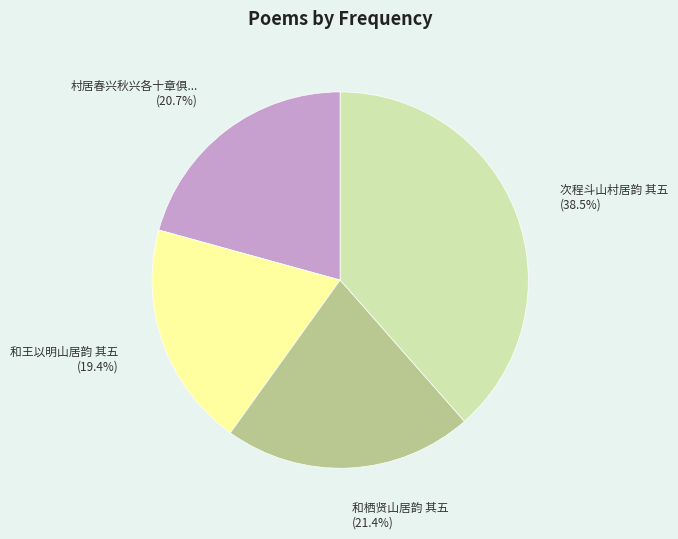

Is there a majority slice in this chart?

No